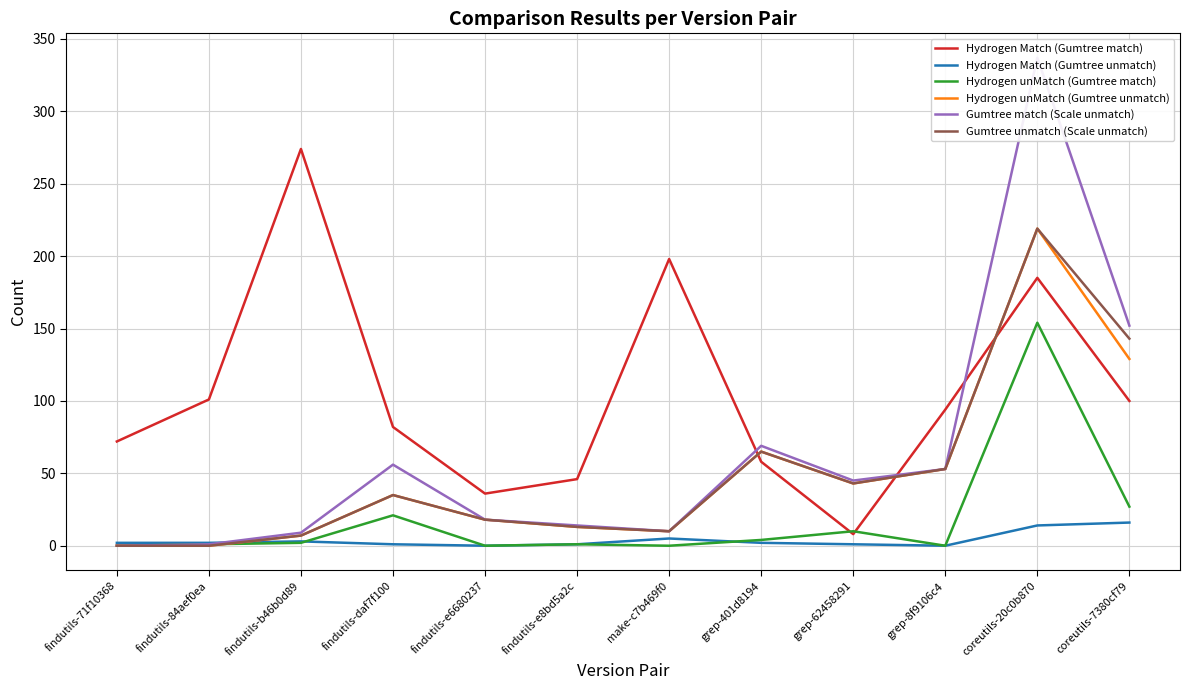

At findutils-71f10368, list the series in order from smallest to largest.

Hydrogen unMatch (Gumtree match), Hydrogen unMatch (Gumtree unmatch), Gumtree match (Scale unmatch), Gumtree unmatch (Scale unmatch), Hydrogen Match (Gumtree unmatch), Hydrogen Match (Gumtree match)